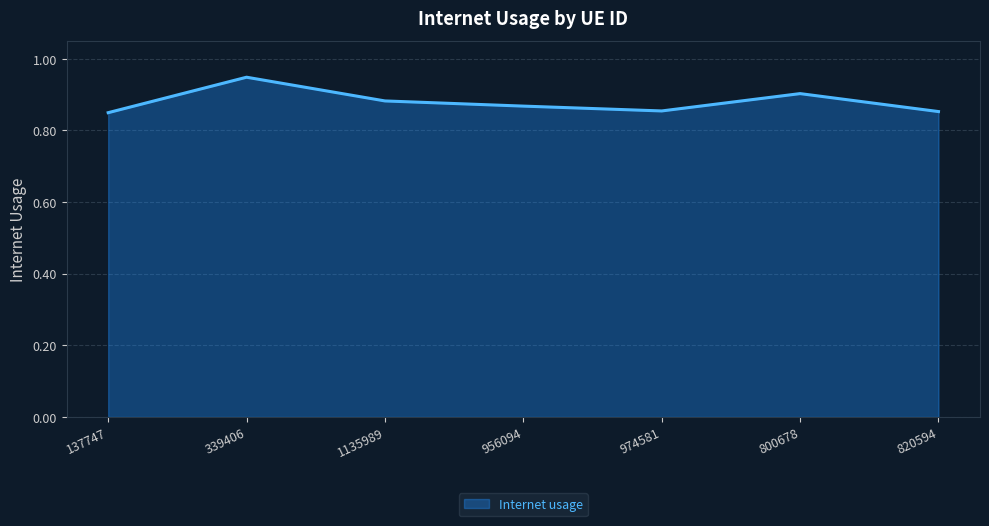

Count the number of categories in the chart.

7